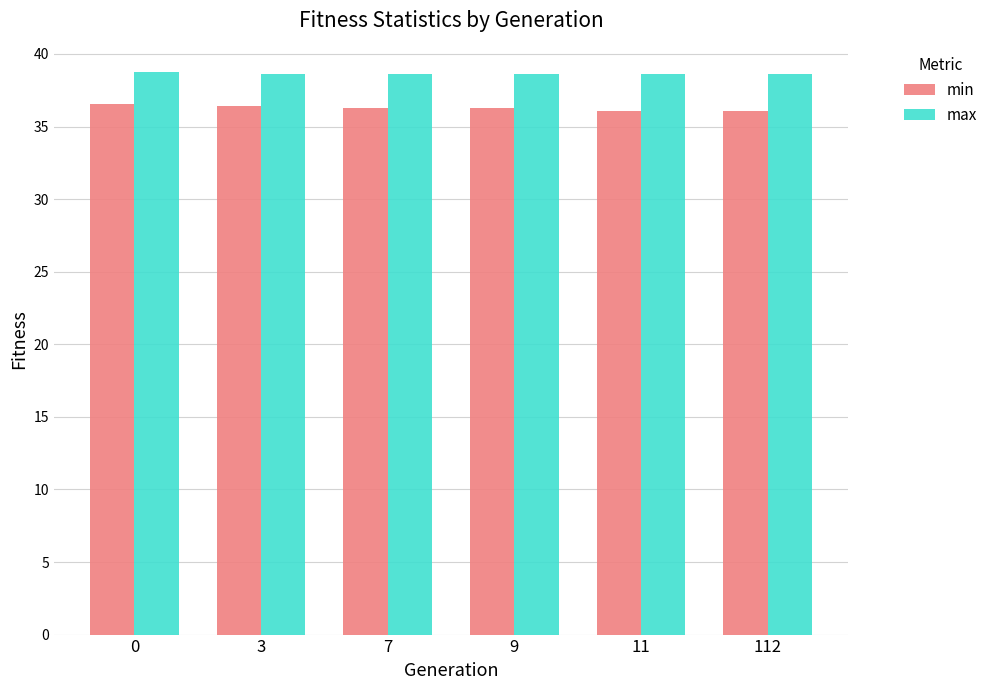

What is the difference between the min values at 0 and 9?

0.3